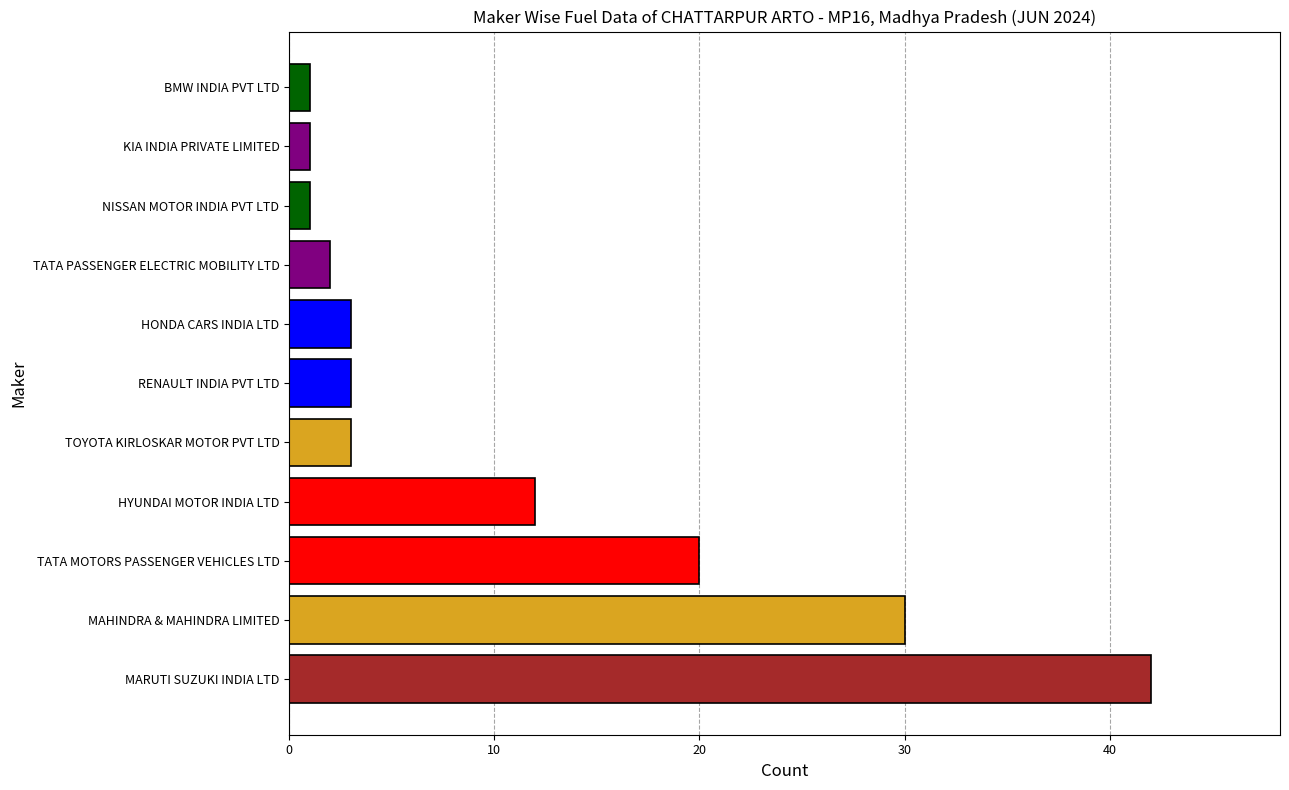

What is the change in value from HYUNDAI MOTOR INDIA LTD to BMW INDIA PVT LTD?

-11